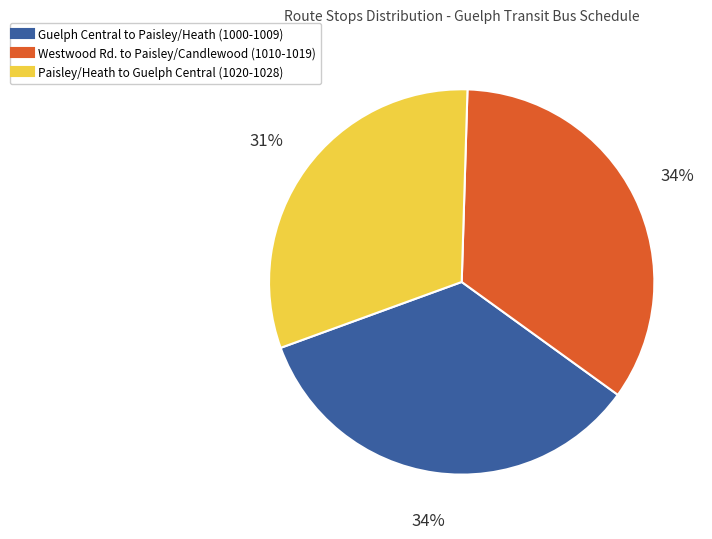

Is there any slice that represents more than half of the pie?

No